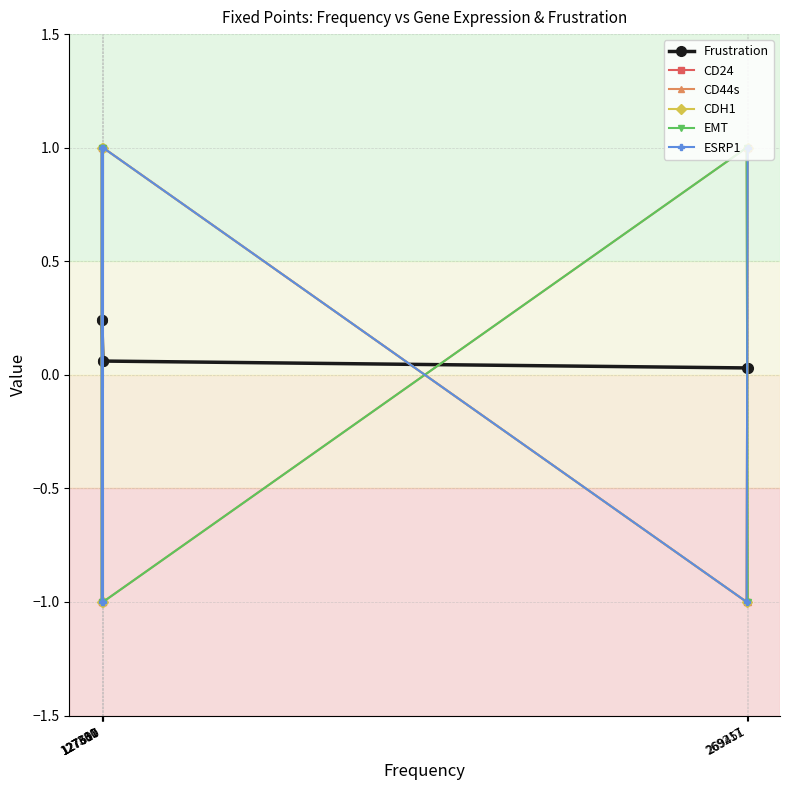

Is this an area chart (filled region under the line)?

No